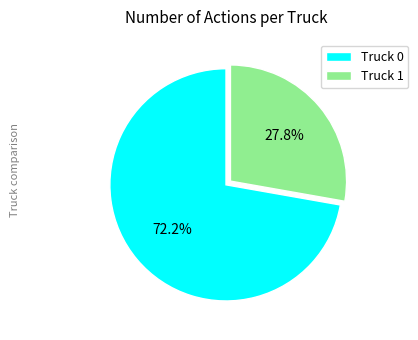

To the nearest percent, what portion does Truck 1 represent?

28%